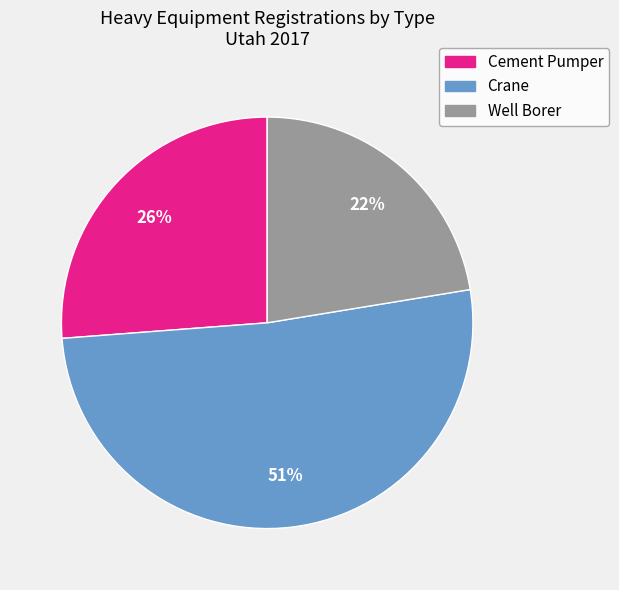

To the nearest percent, what portion does Well Borer represent?

22%